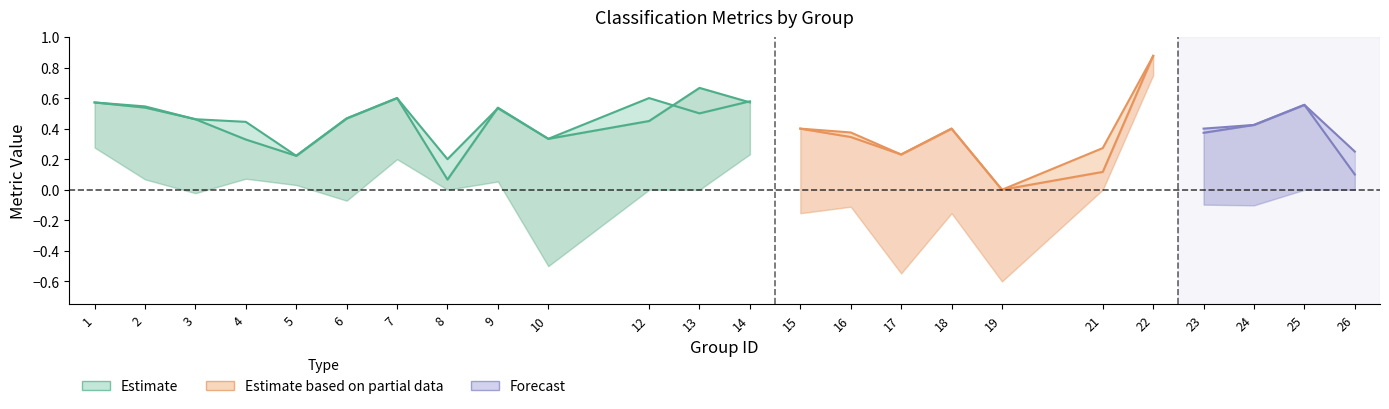

Is it true that kappa equals -0.7 at 12?

False